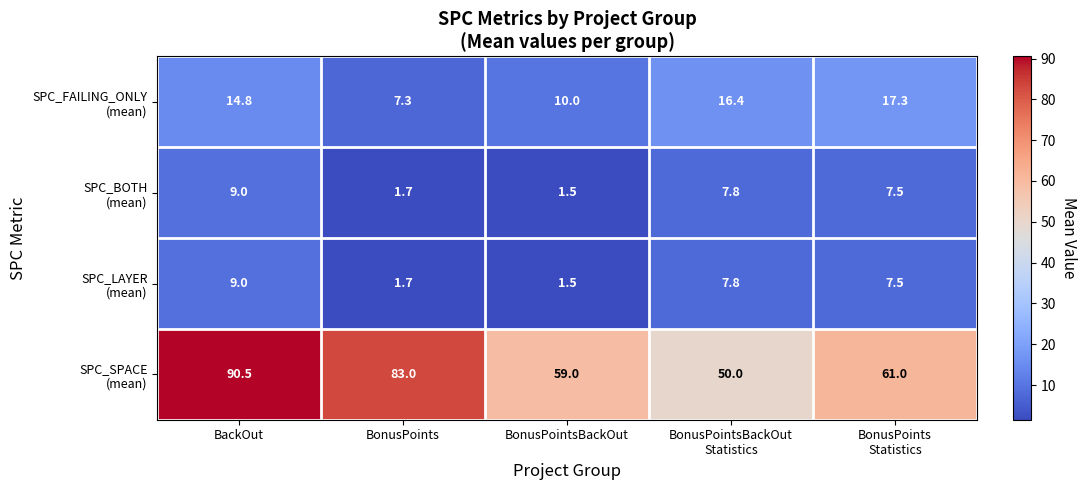

What is the minimum value shown in the chart?

1.5